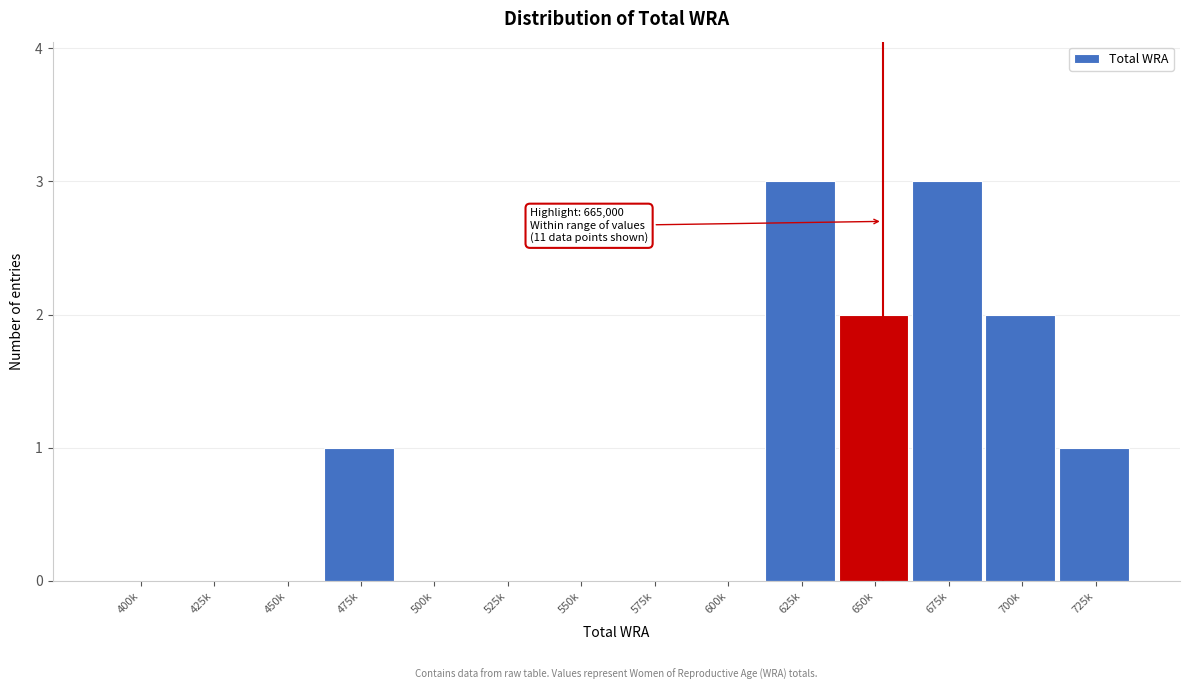

Reading left to right, transcribe all the data shown in this chart.

400k=0	425k=0	450k=0	475k=1	500k=0	525k=0	550k=0	575k=0	600k=0	625k=3	650k=2	675k=3	700k=2	725k=1